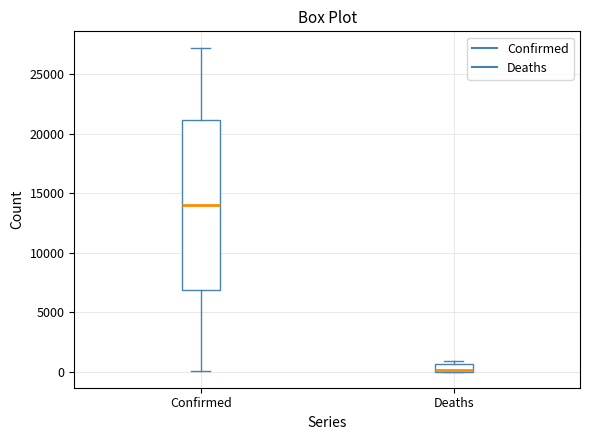

Where does the lower whisker of the box for Confirmed end on the y-axis? The values are not printed on the chart, so give them approximately, as read against the axis.

0